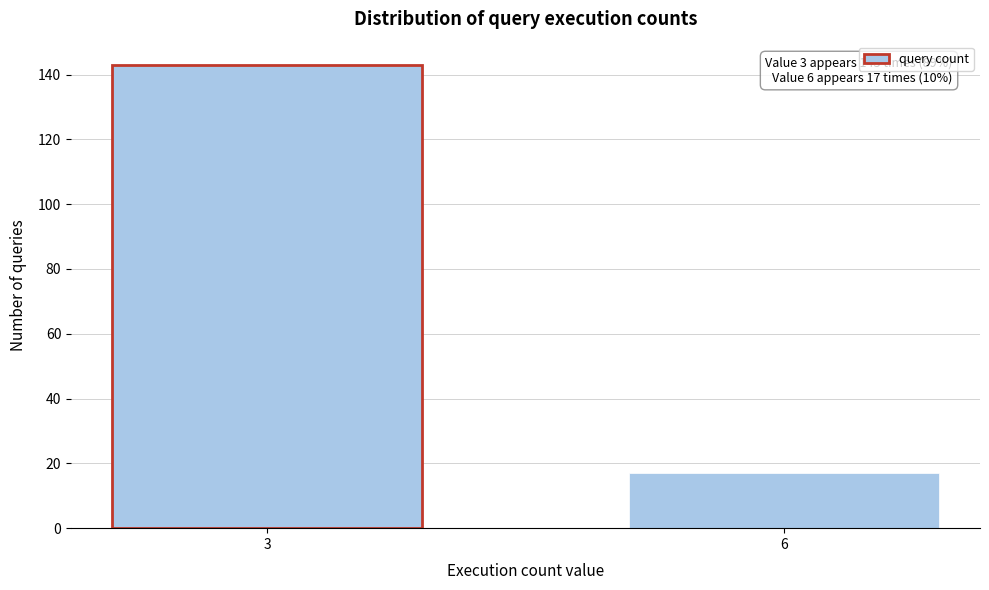

Reading left to right, what are all the values shown in this chart?

143	17